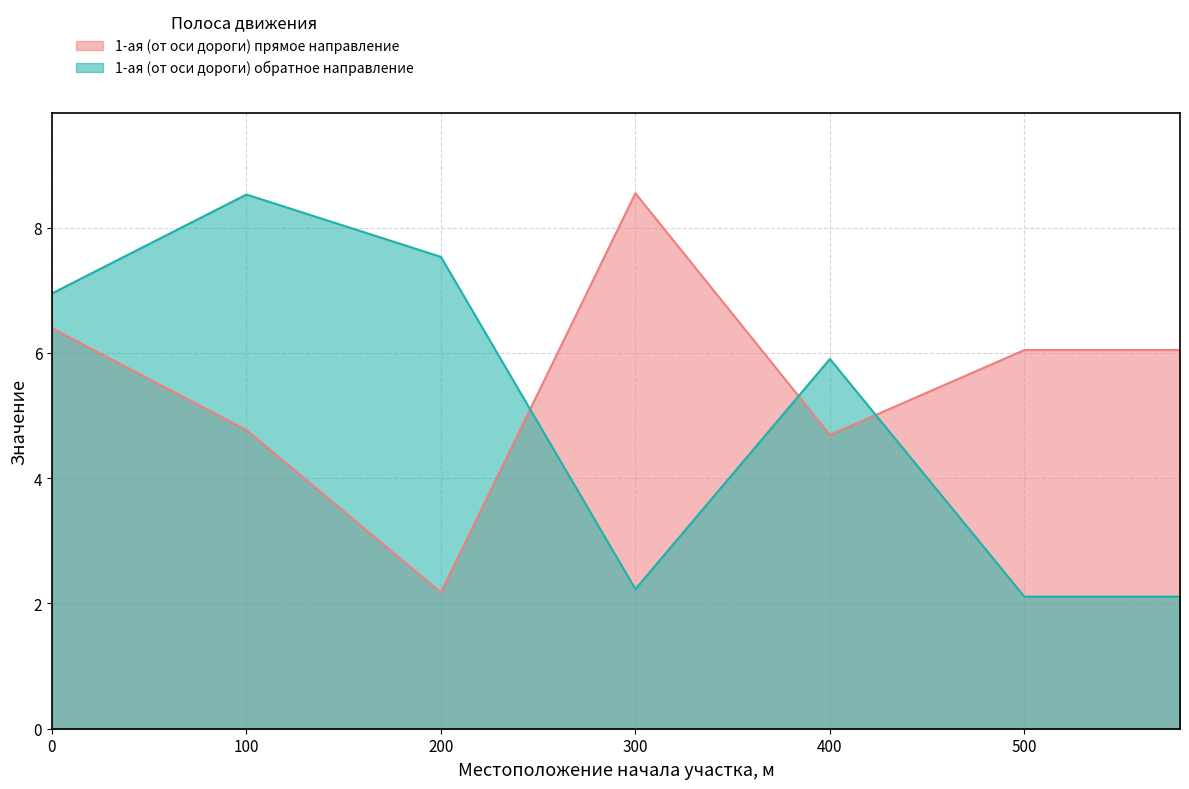

What is the spread (max minus min) of values at 0?

0.6